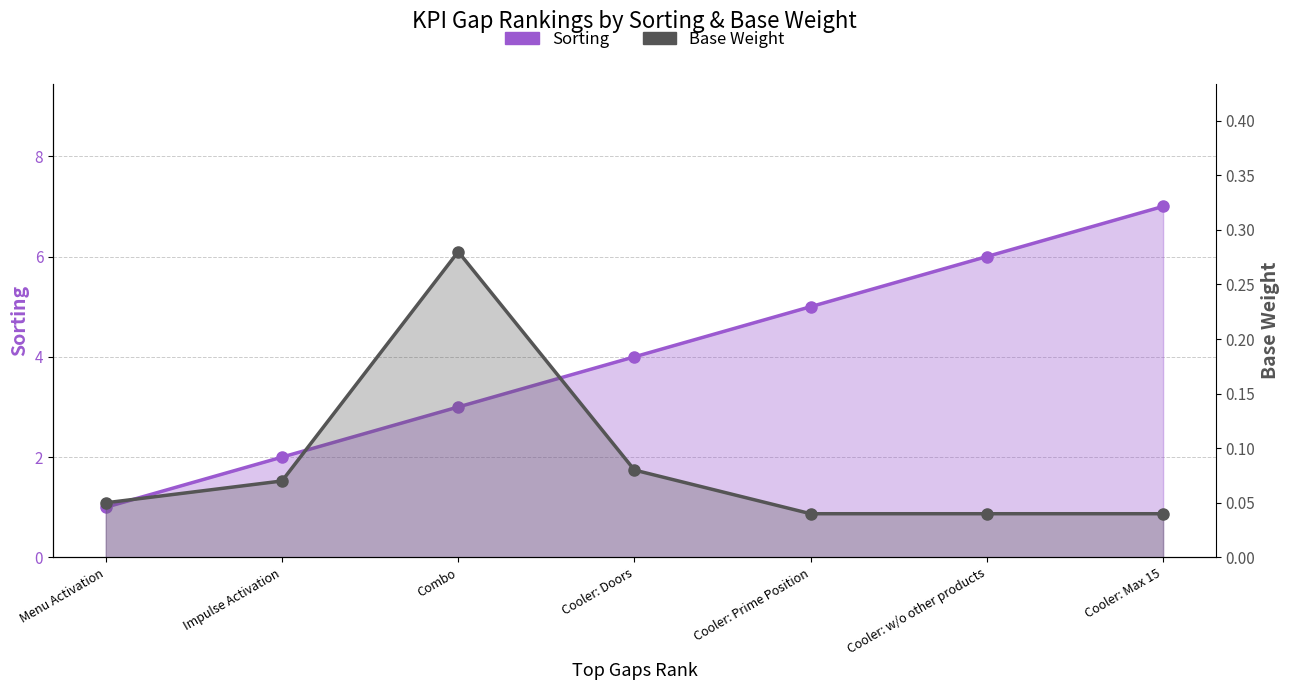

At which label does Sorting first exceed 4?

Cooler: Prime Position